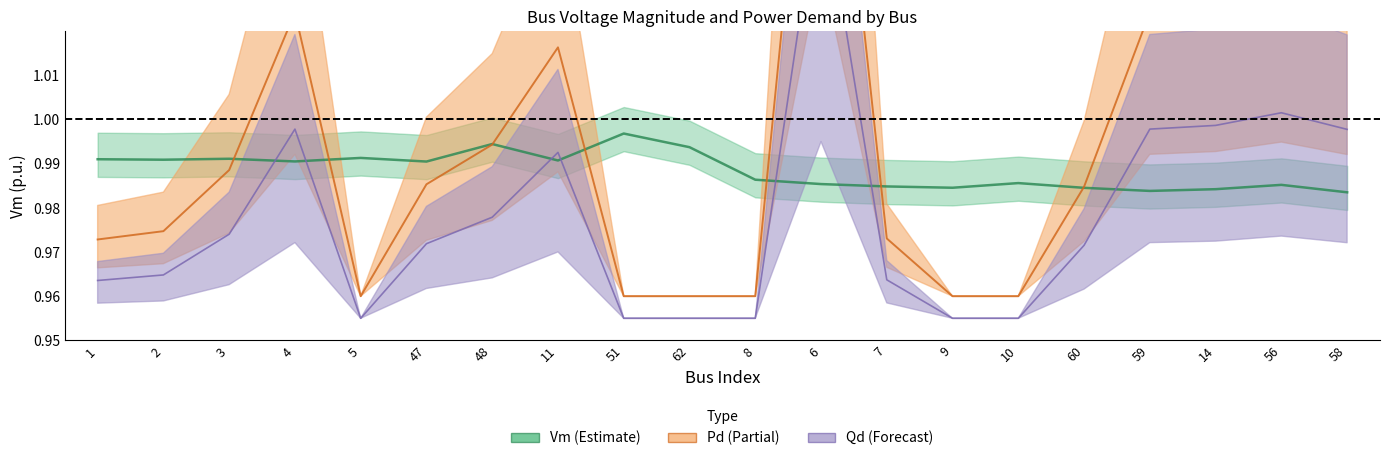

The Pd series shows 1.0 at 62. True or false?

True